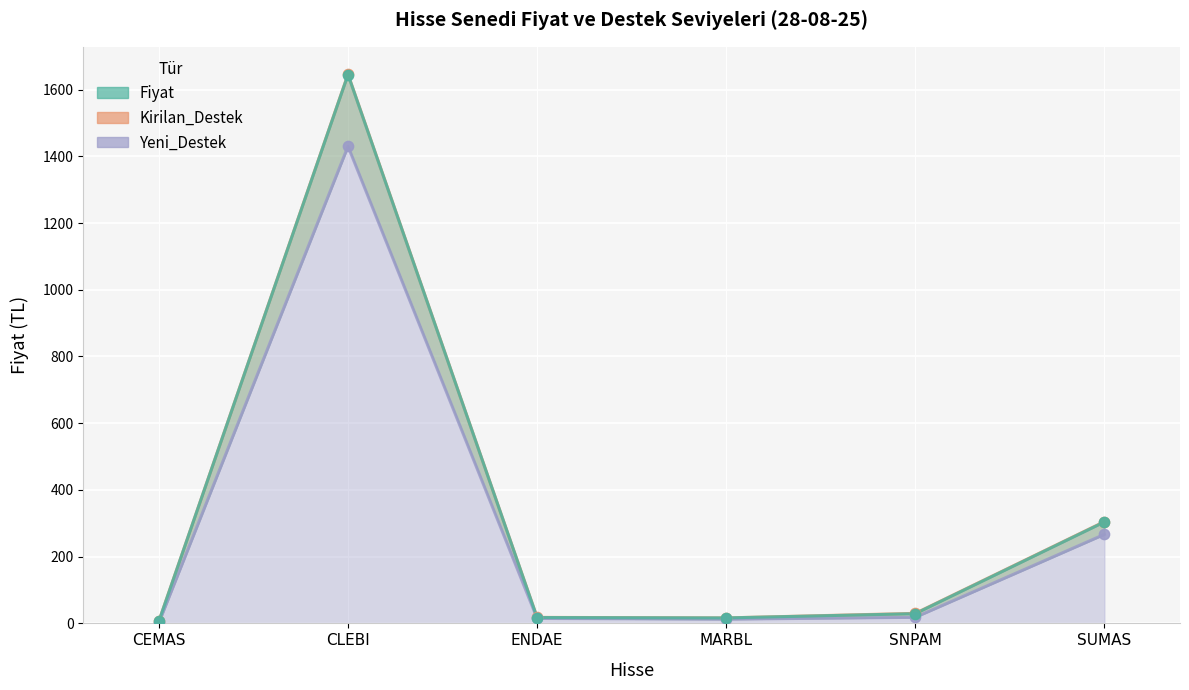

Which series has the largest total across all categories?

Kirilan_Destek